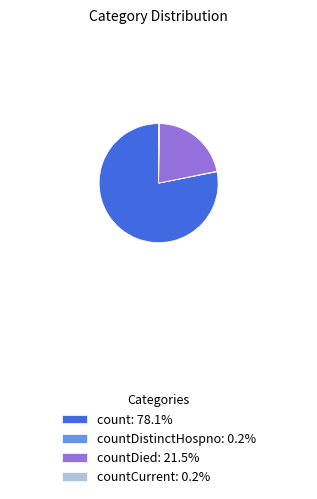

Does any single category account for the majority?

Yes